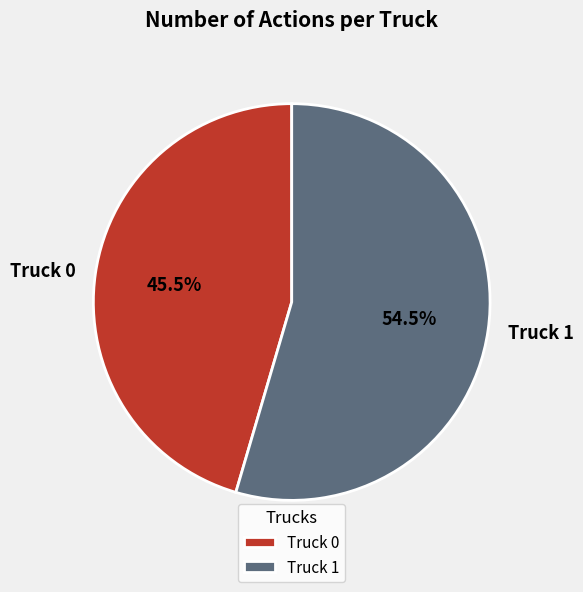

What portion of the pie excludes Truck 0?

54.5%